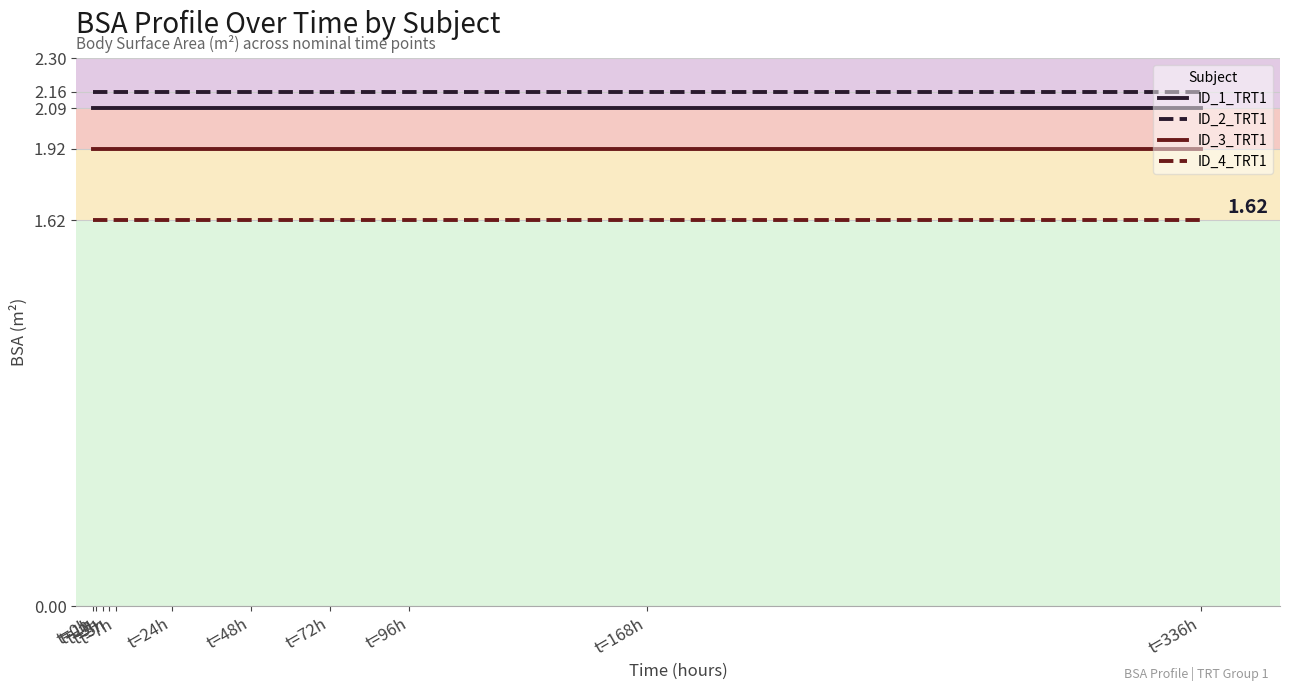

True or false: ID_3_TRT1 and ID_1_TRT1 cross at least once.

False